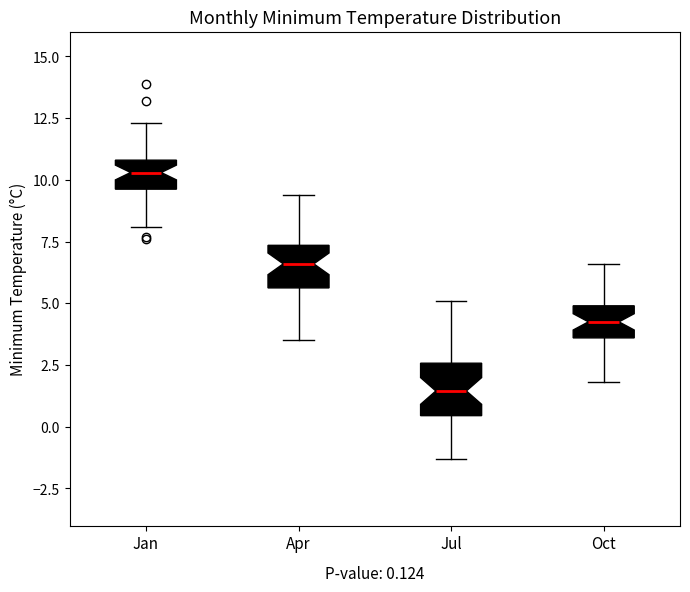

Which box's median line is the lowest?

Jul